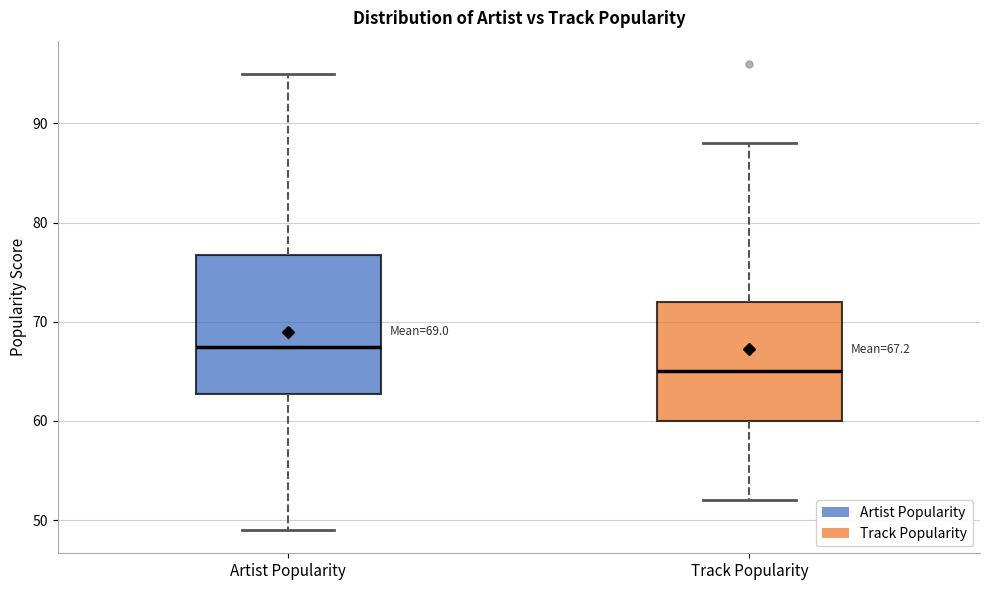

Which box's median line is the highest?

Artist Popularity